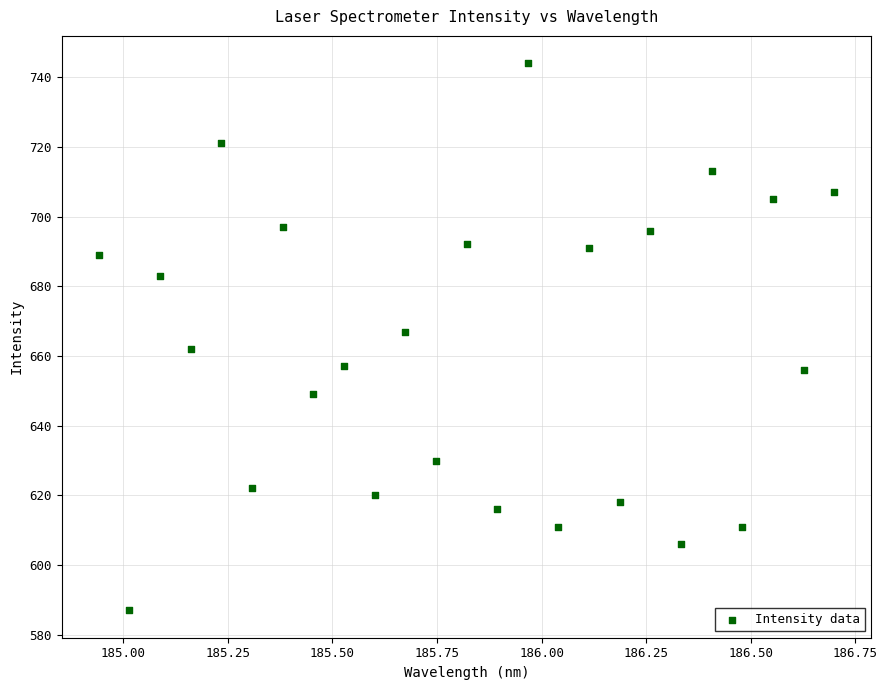

How many points are shown in the scatter plot?

25